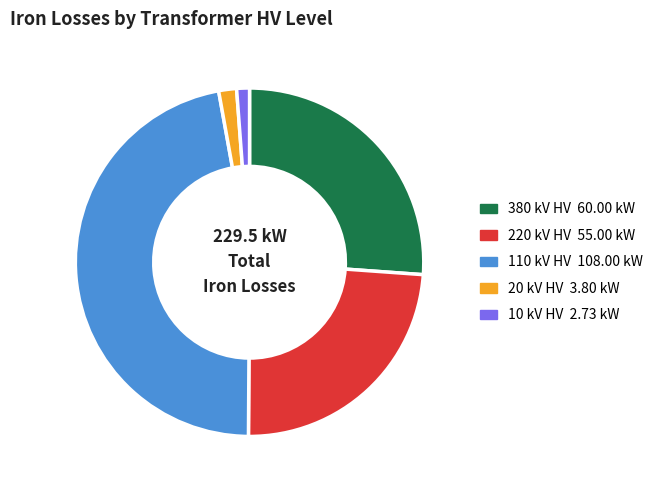

Count the number of slices in the pie.

5